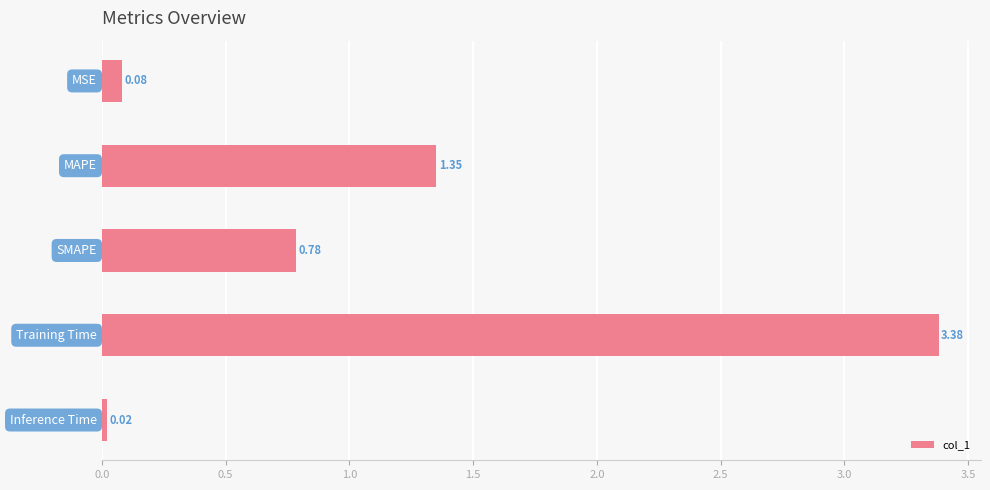

What is the difference between the second highest and second lowest values?

1.3